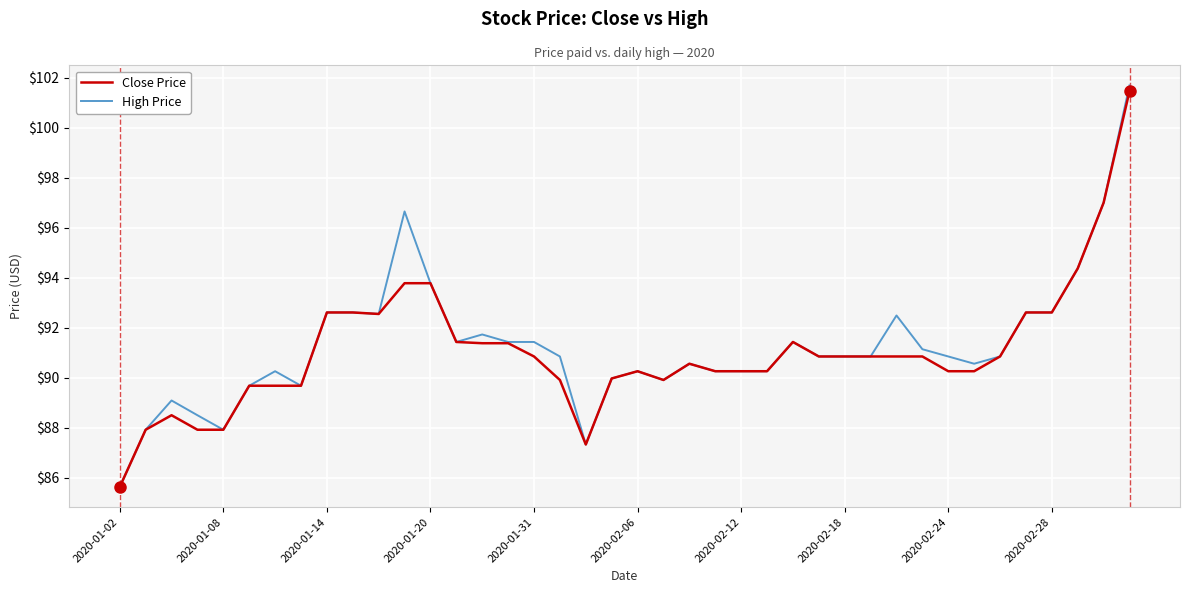

True or false: Close Price has more than 0 interior local peaks.

True